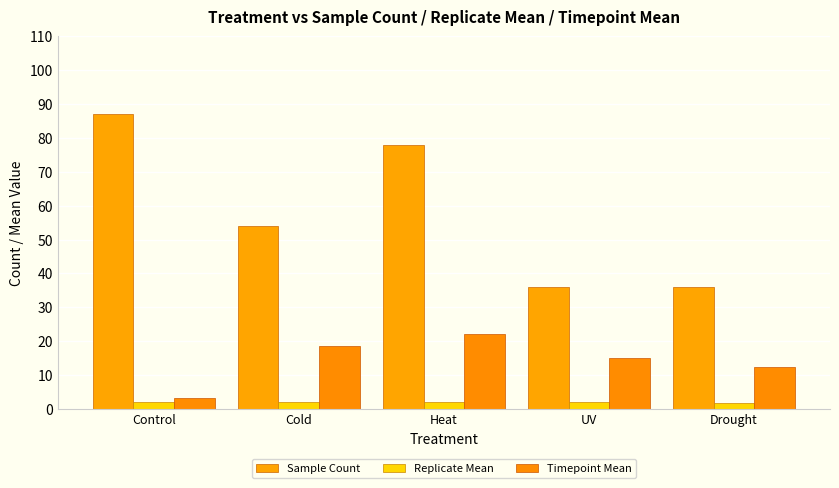

Reading right to left, what are all the values shown in this chart?

Sample Count: 36.0	36.0	78.0	54.0	87.0
Replicate Mean: 1.8	2.1	2.0	1.9	2.1
Timepoint Mean: 12.5	15.0	22.1	18.5	3.2